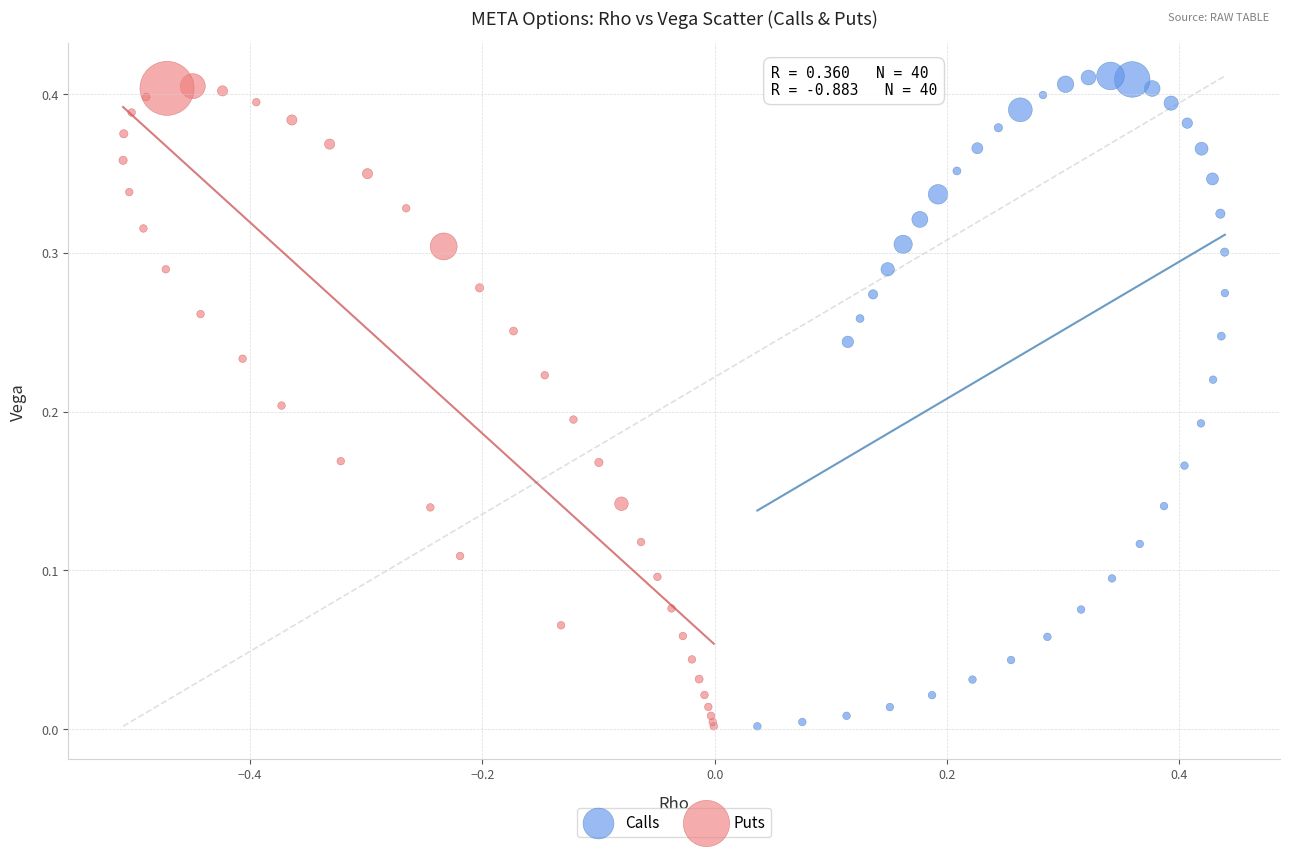

Which series reaches the maximum Y coordinate?

Calls